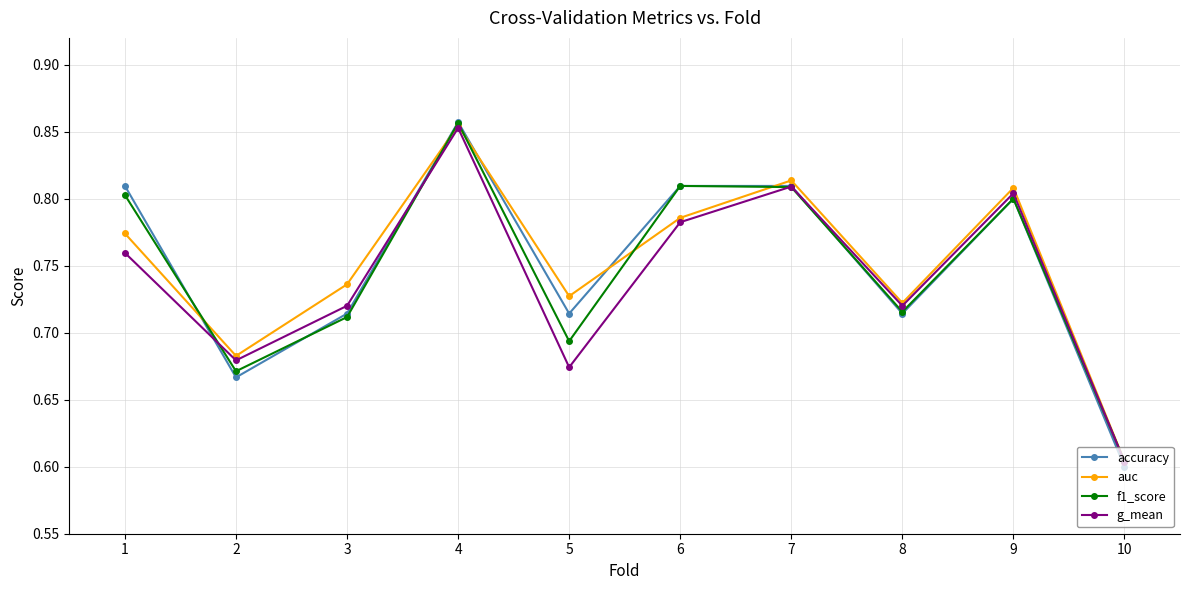

At how many categories does at least one series exceed 0?

10